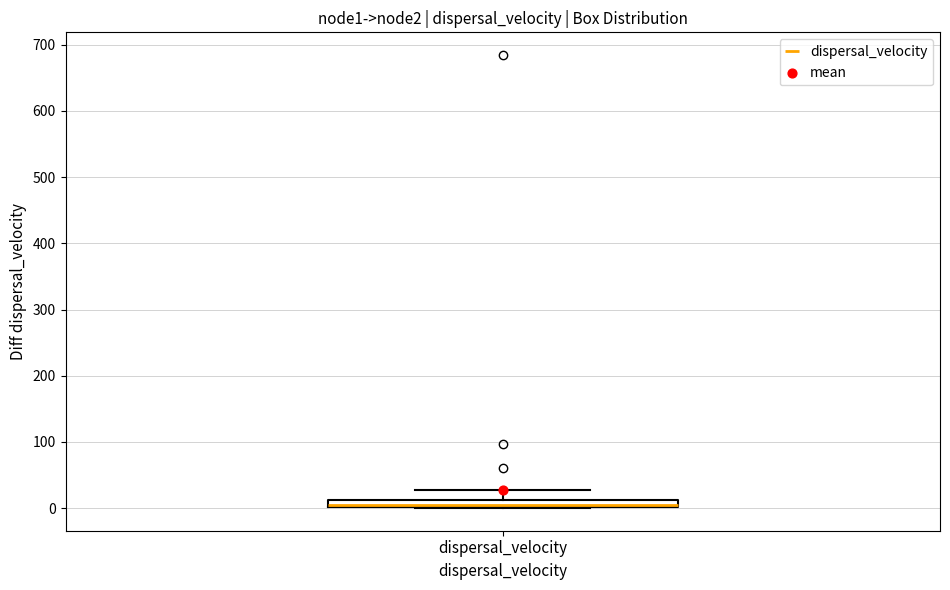

Where is the lower edge of the box for dispersal_velocity on the y-axis? The values are not printed on the chart, so give them approximately, as read against the axis.

0